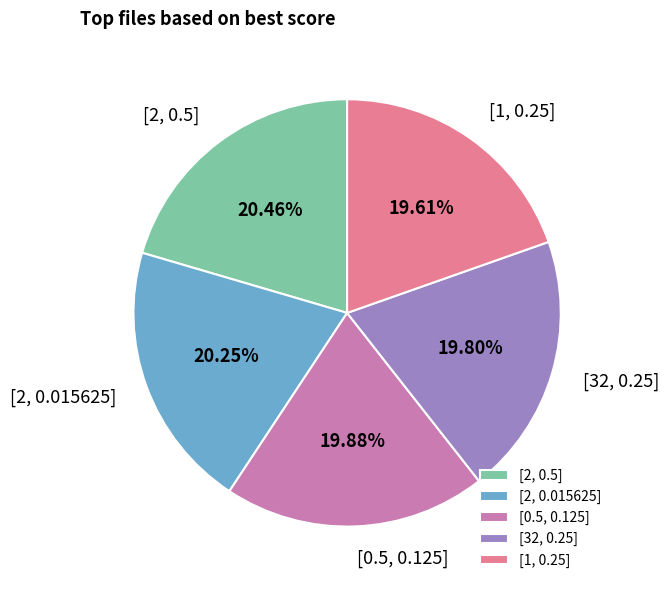

How many segments does this pie chart have?

5